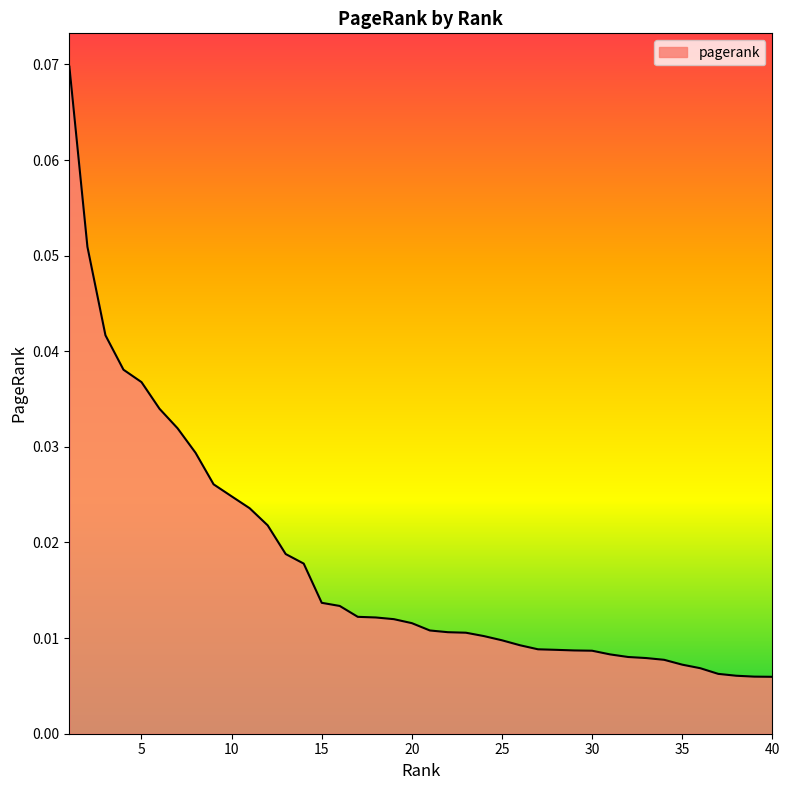

List the labels in order of value, largest first.

1, 2, 3, 4, 5, 6, 7, 8, 9, 10, 11, 12, 13, 14, 15, 16, 17, 18, 19, 20, 21, 22, 23, 24, 25, 26, 27, 28, 29, 30, 31, 32, 33, 34, 35, 36, 37, 38, 39, 40